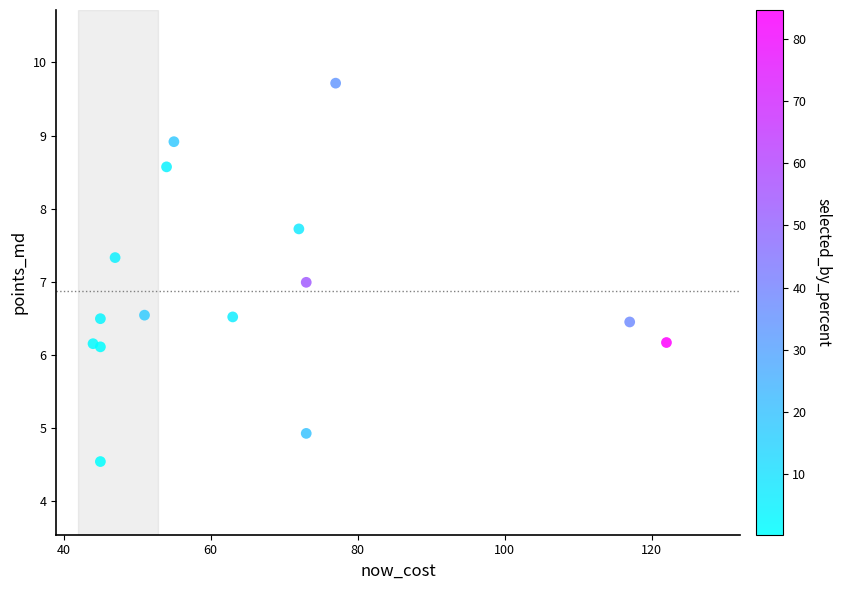

What is the range of Y values (max minus min)?

5.2